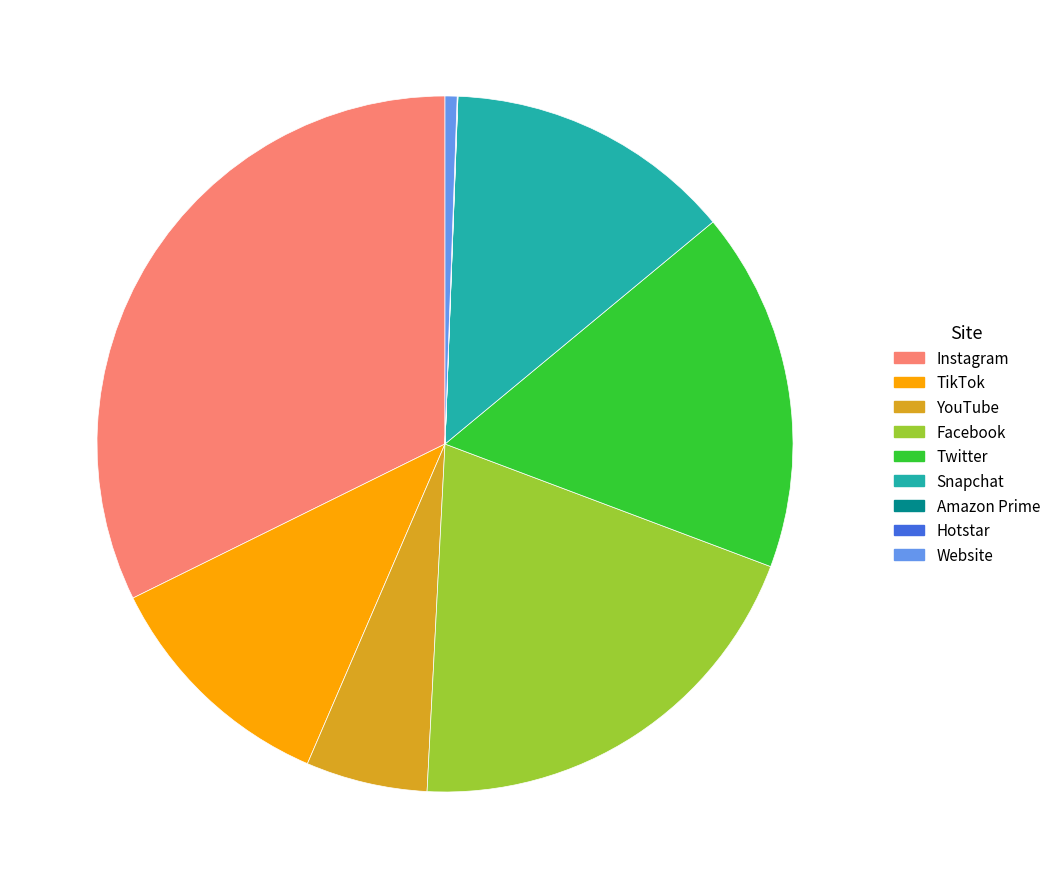

Which has a higher value, TikTok or Twitter?

Twitter